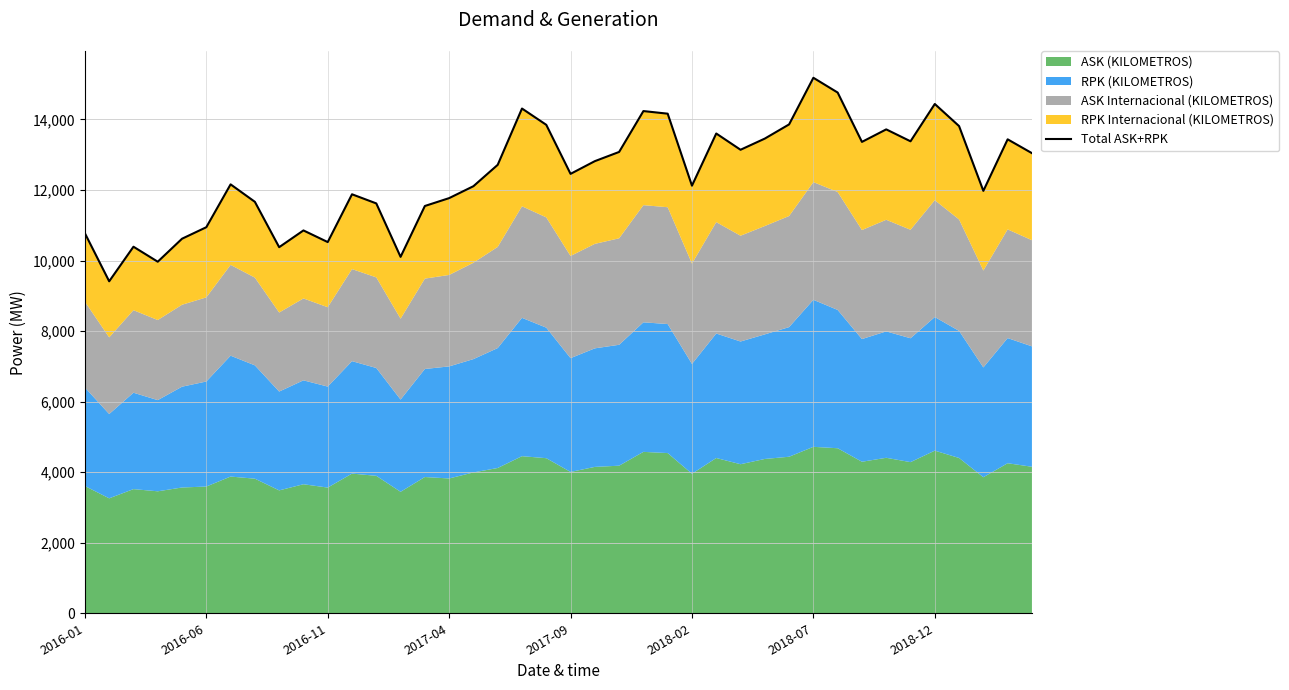

What is the difference between the values at 26 and 2018-02?

2657